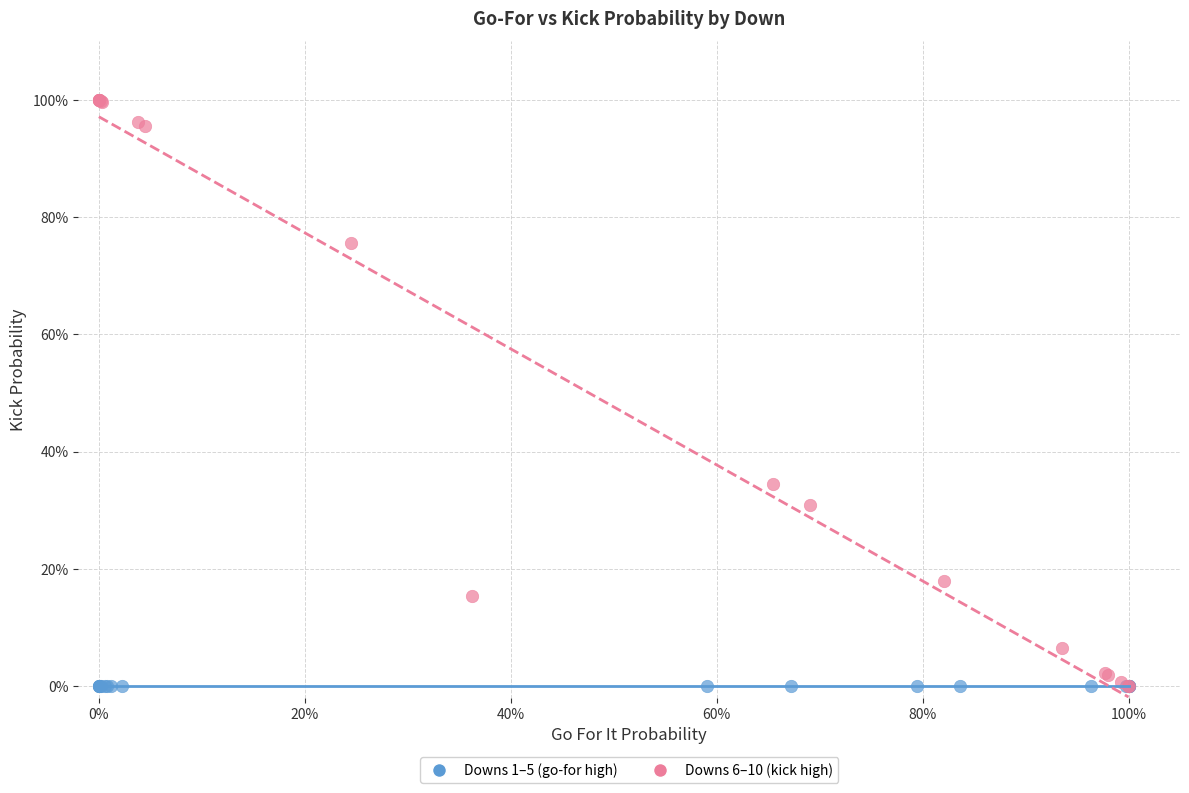

Which series contains the highest Y value?

Downs 6–10 (kick high)